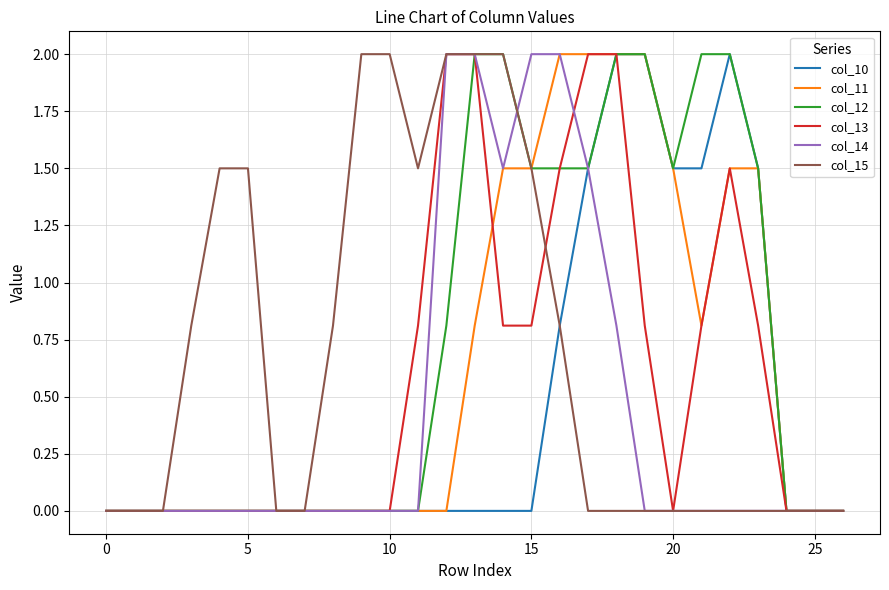

What is the maximum value for col_11?

2.0